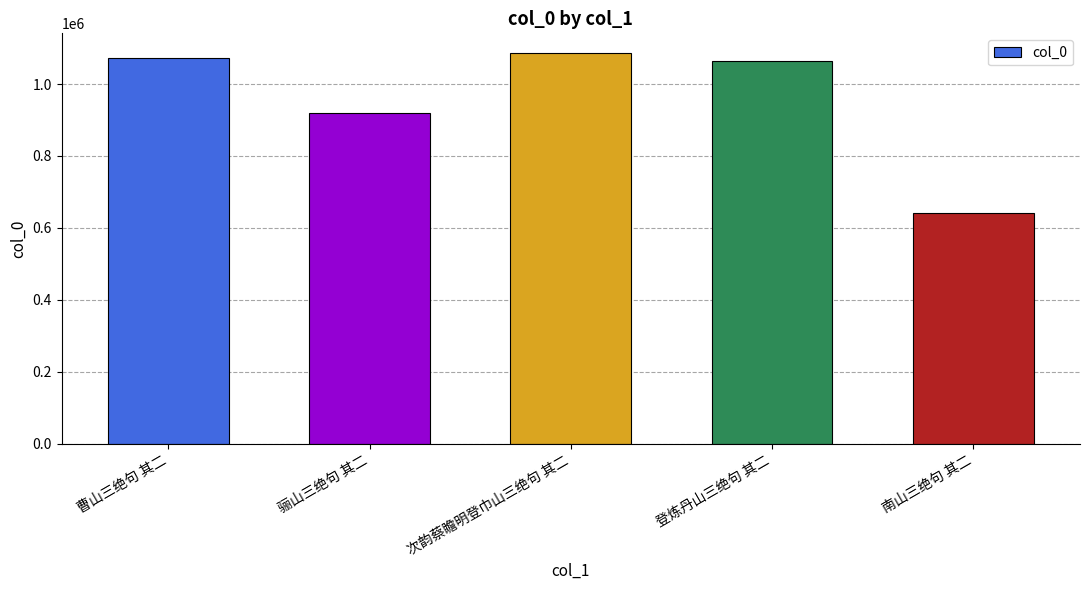

Reading left to right, what are all the values shown in this chart?

曹山三绝句 其二=1073455	骊山三绝句 其二=920333	次韵蔡瞻明登巾山三绝句 其二=1086569	登炼丹山三绝句 其二=1063118	南山三绝句 其二=641406